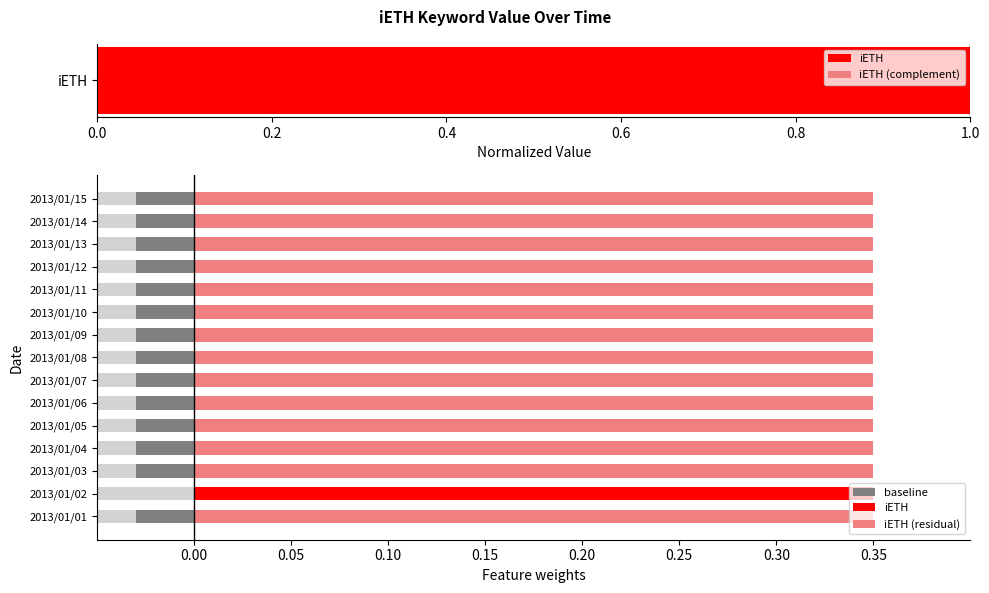

How many groups of bars are there?

15